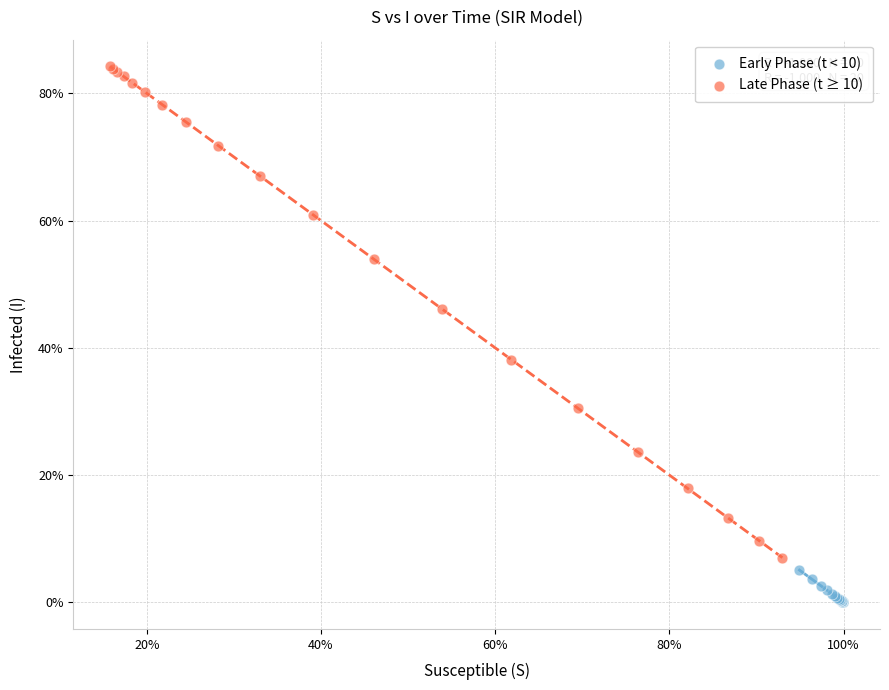

Which series contains the highest Y value?

Late Phase (t ≥ 10)